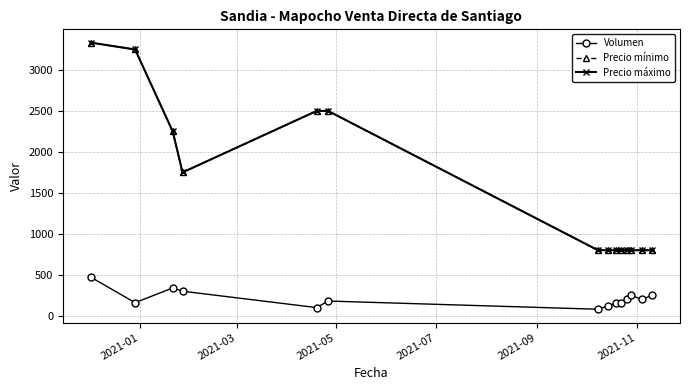

What is the label of the 1st point from the left?

2021-01